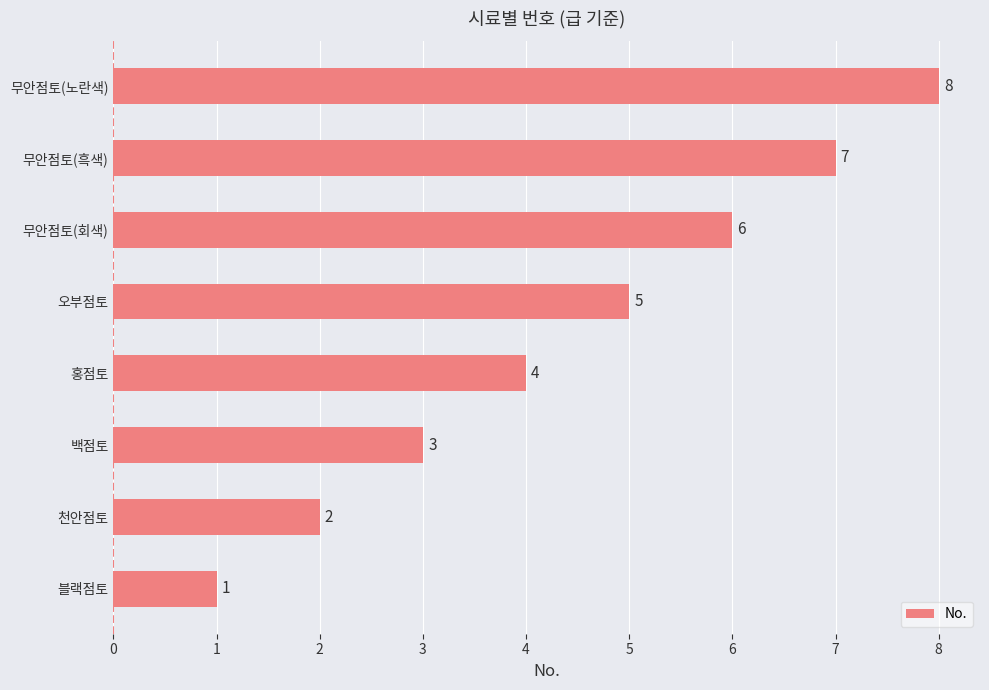

The chart shows a value of 2 at 천안점토. True or false?

True